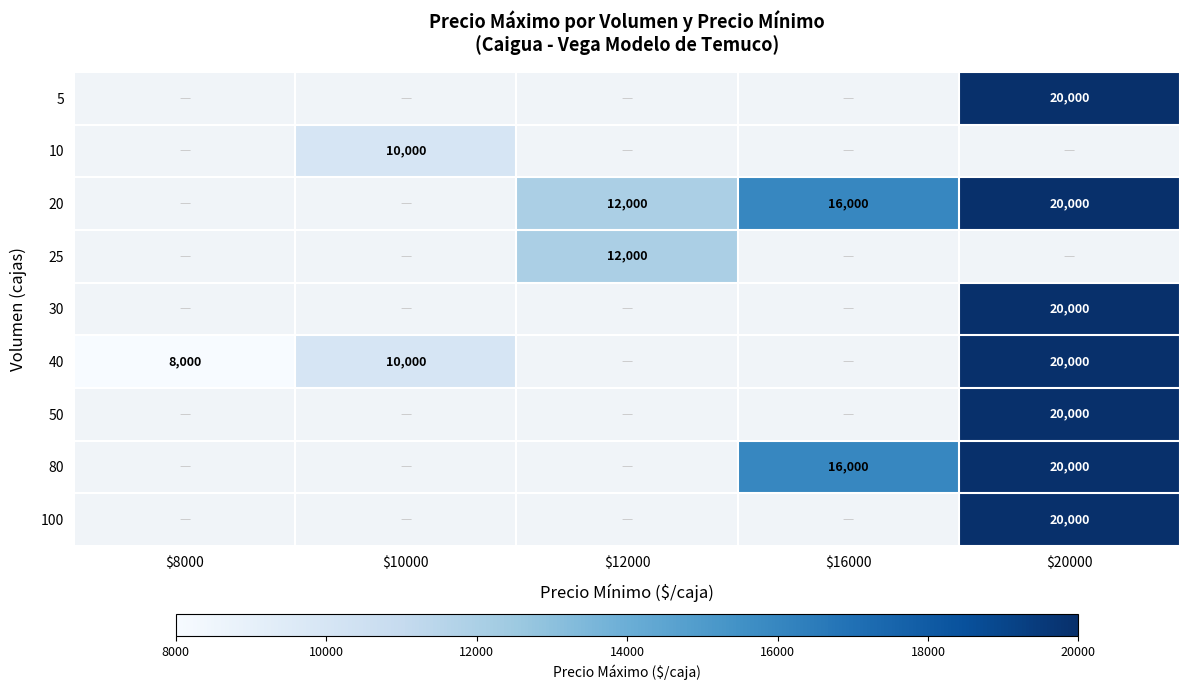

True or false: 40 has a value of 9313 at $20000.

False